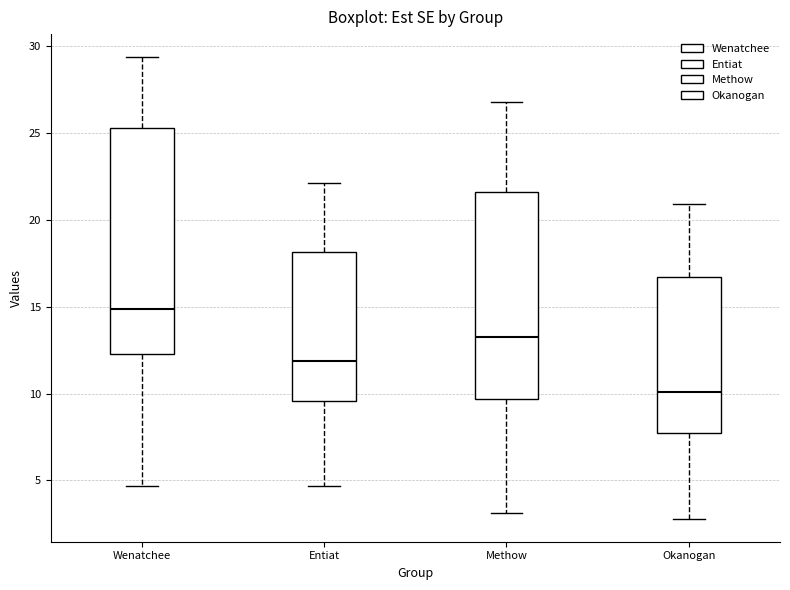

Reading left to right, read every box against the y-axis: the position of its median line, the range the box covers, and the ends of its whiskers. The values are not printed on the chart, so give them approximately, as read against the axis.

Wenatchee: median 15.0, box 12.5 to 25.5, whiskers 4.5 to 29.5
Entiat: median 12.0, box 9.5 to 18.0, whiskers 4.5 to 22.0
Methow: median 13.5, box 9.5 to 21.5, whiskers 3.0 to 27.0
Okanogan: median 10.0, box 7.5 to 16.5, whiskers 3.0 to 21.0